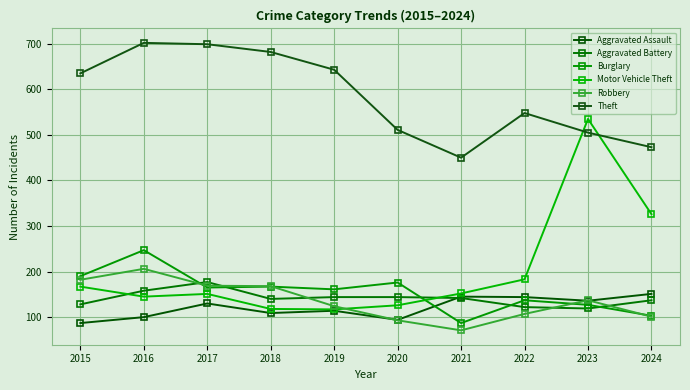

How many lines are shown in the chart?

6